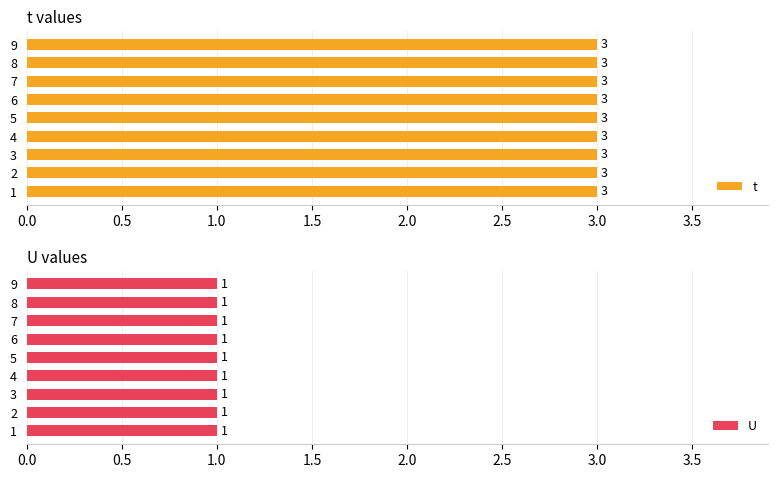

Reading left to right, extract all data points from this chart.

t: 3	3	3	3	3	3	3	3	3
U: 1	1	1	1	1	1	1	1	1